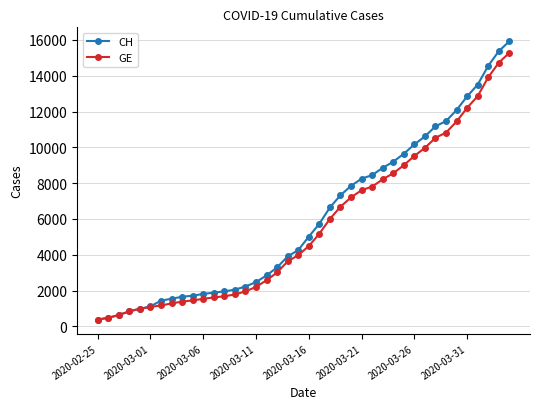

Which series has the widest spread of values?

CH